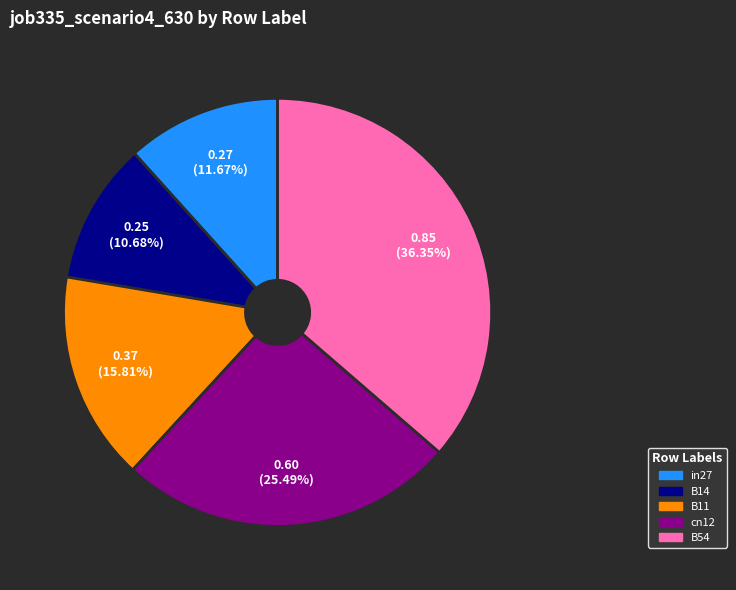

To the nearest percent, what portion does B14 represent?

11%